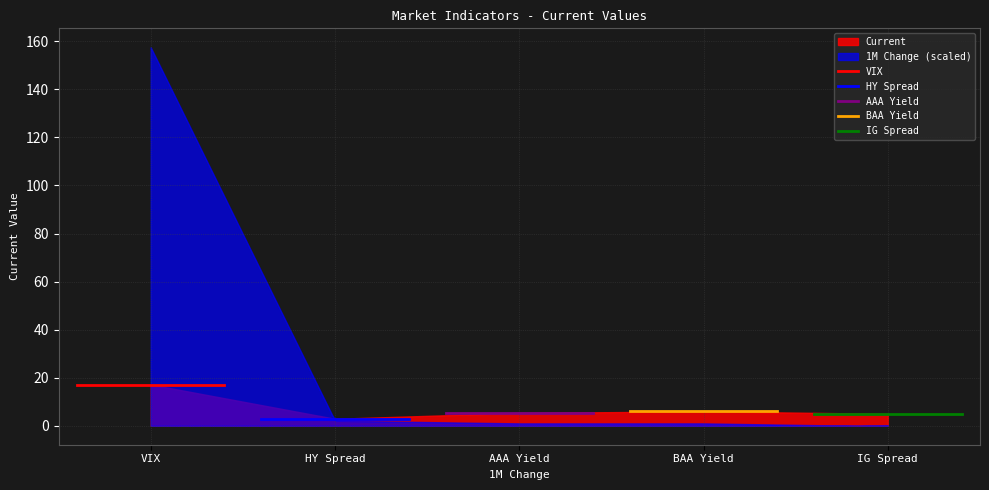

What is the minimum value shown in the chart?

2.9